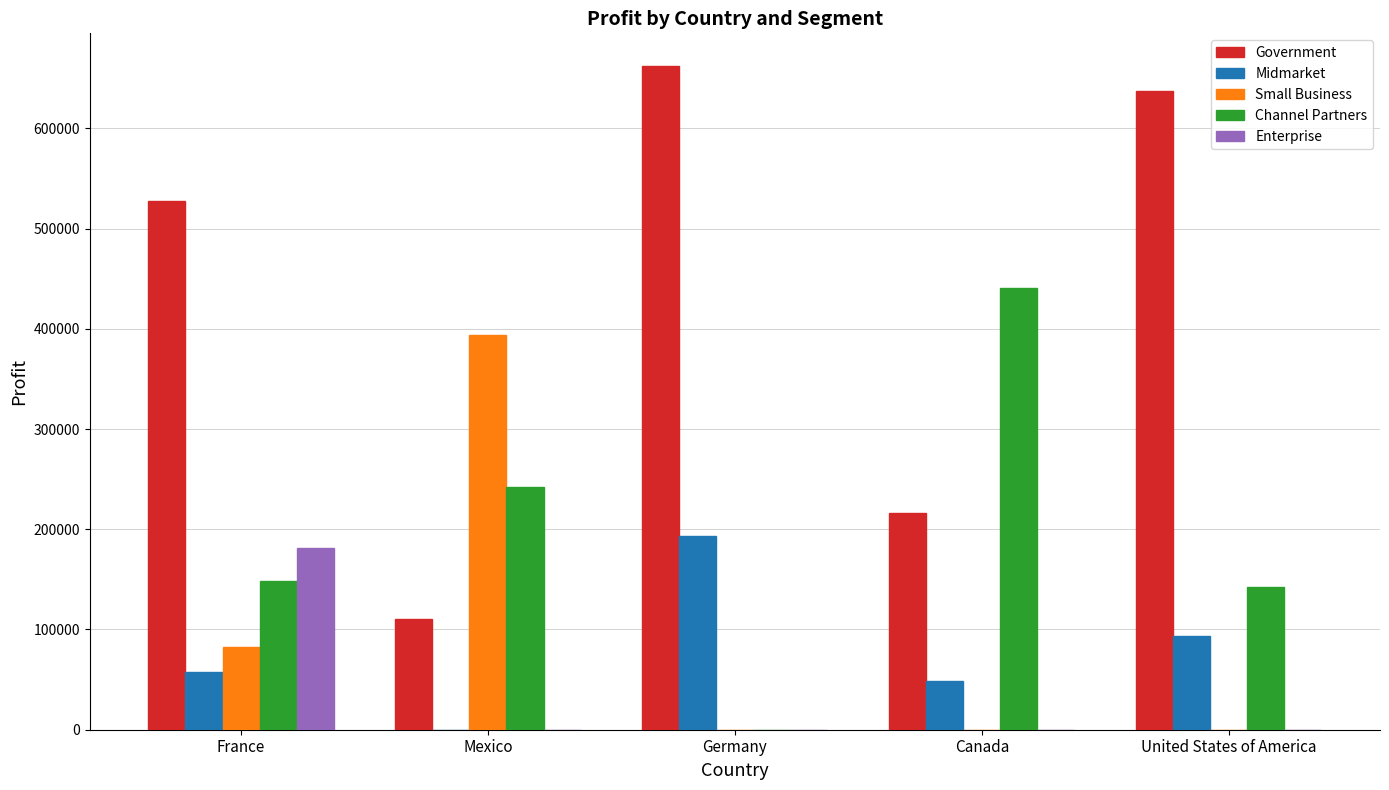

Are the bars grouped side by side (vs. stacked)?

Yes